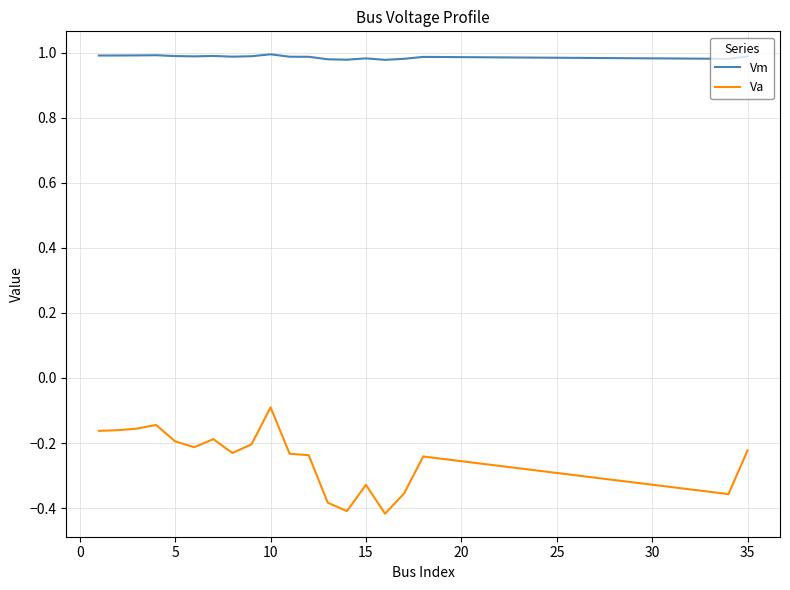

Rank the series by their average value, from highest to lowest.

Vm, Va